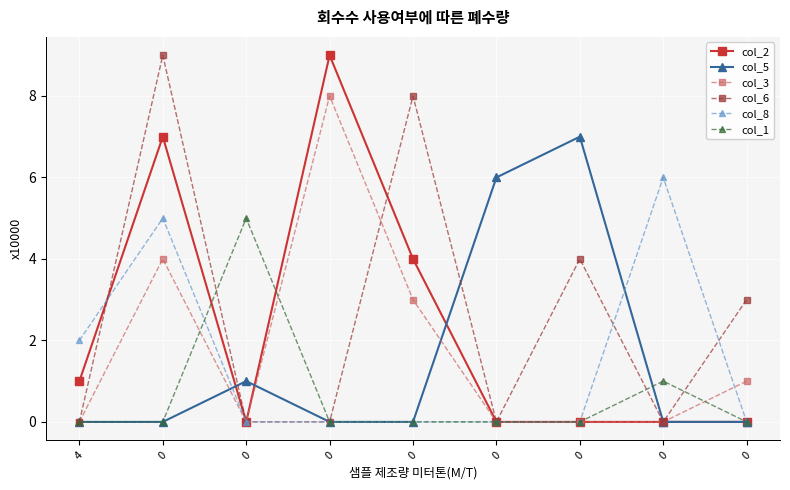

Does the chart have visible grid lines?

Yes